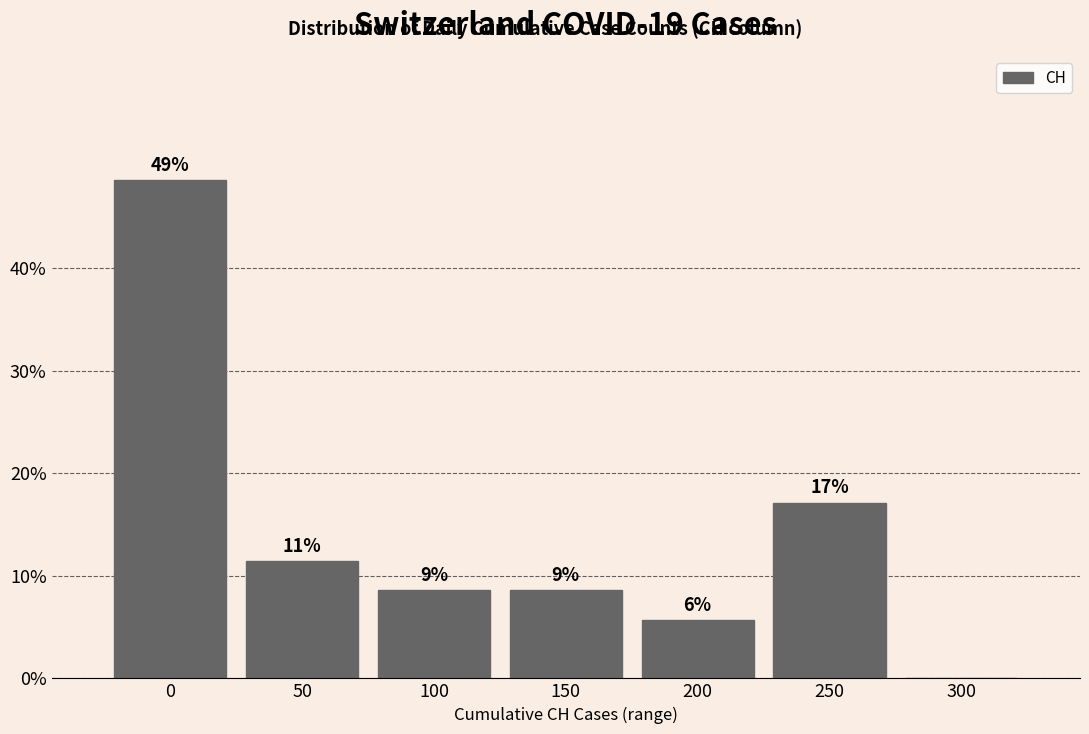

Are the bars horizontal?

No